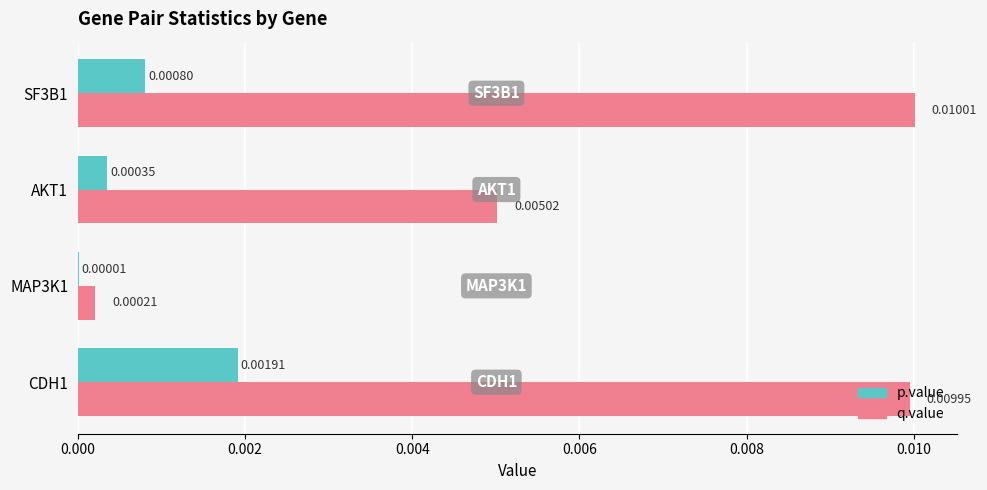

What are all the series names shown in the legend?

p.value, q.value